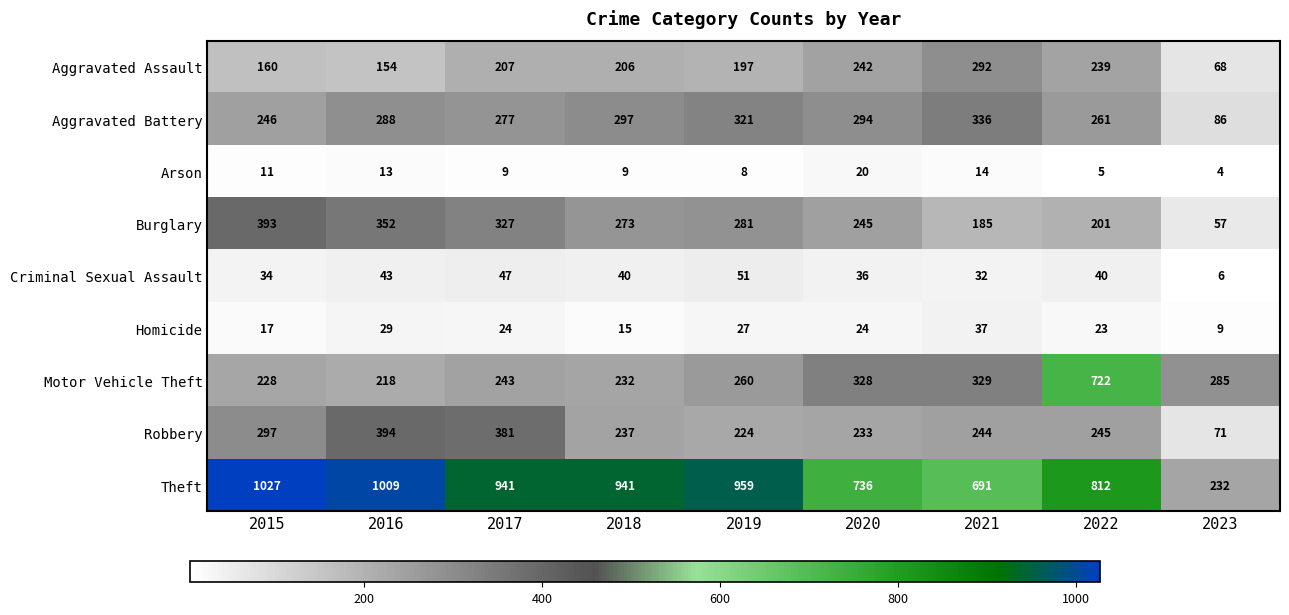

List the labels in order of Burglary value, smallest first.

2023, 2021, 2022, 2020, 2018, 2019, 2017, 2016, 2015